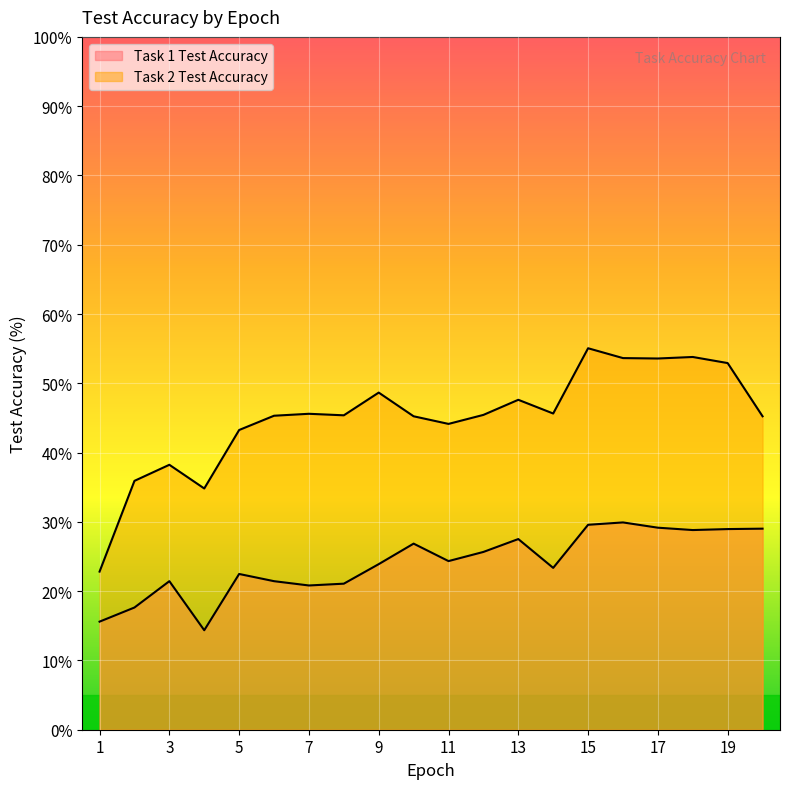

Between 1 and 7, which series saw the biggest shift?

Task 2 Test Accuracy